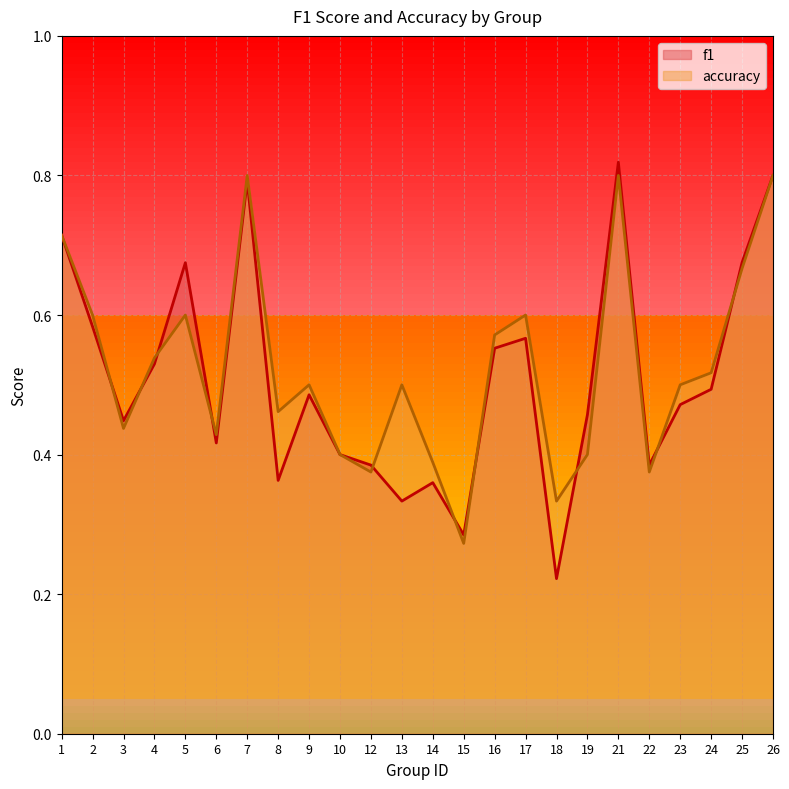

At which category does accuracy reach its first local peak?

5